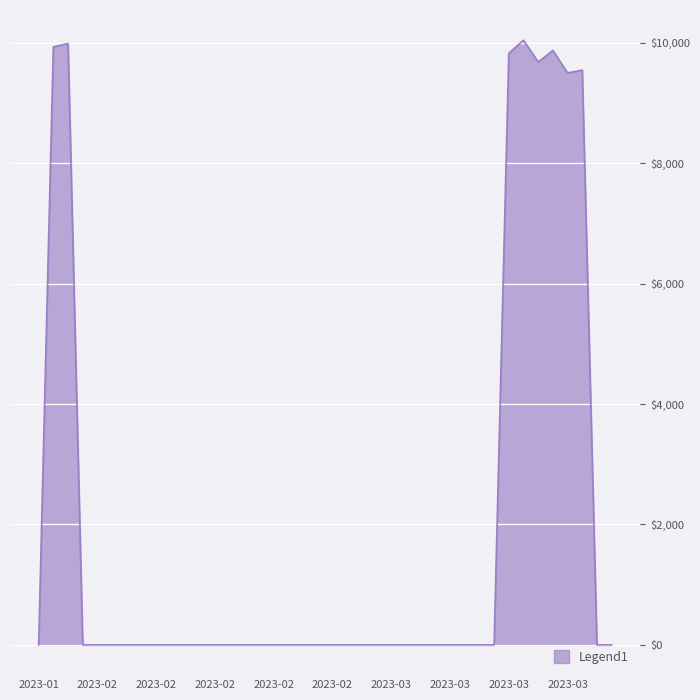

What is the difference between the maximum and minimum values?

10042.1